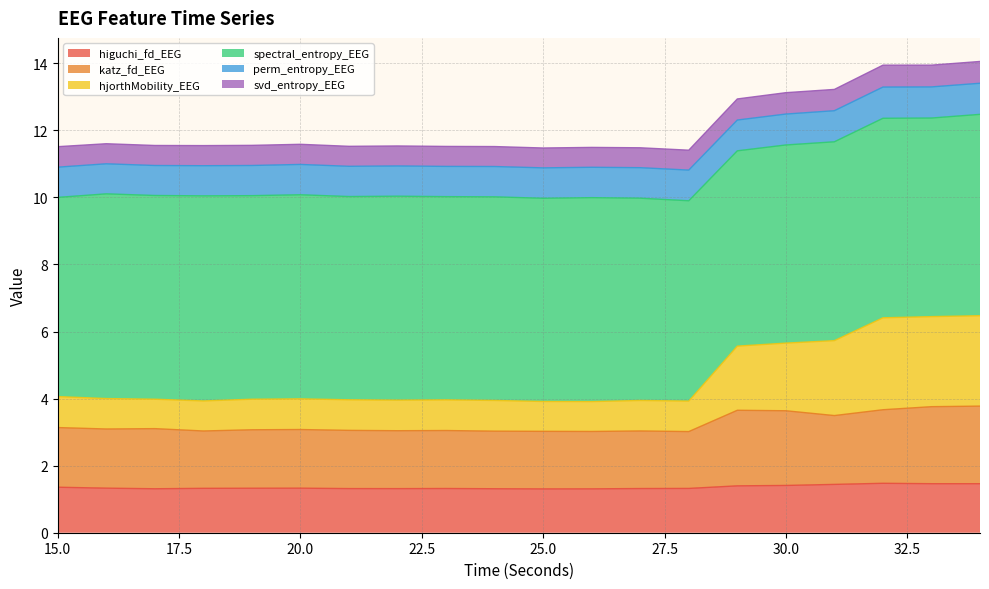

What is the lowest value of the higuchi_fd_EEG series?

1.3